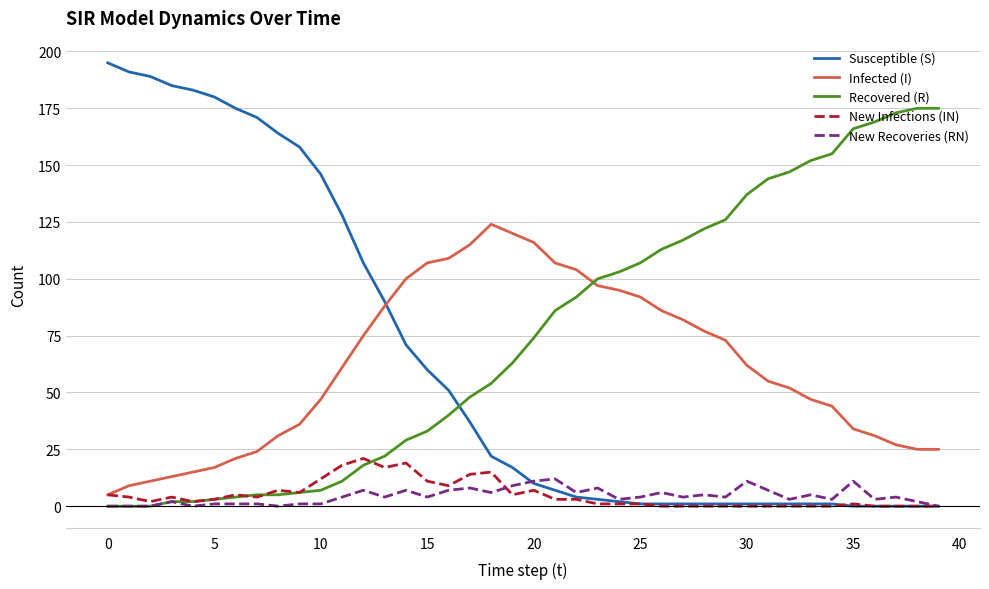

Rank the series by their maximum value, from highest to lowest.

Susceptible (S), Recovered (R), Infected (I), New Infections (IN), New Recoveries (RN)